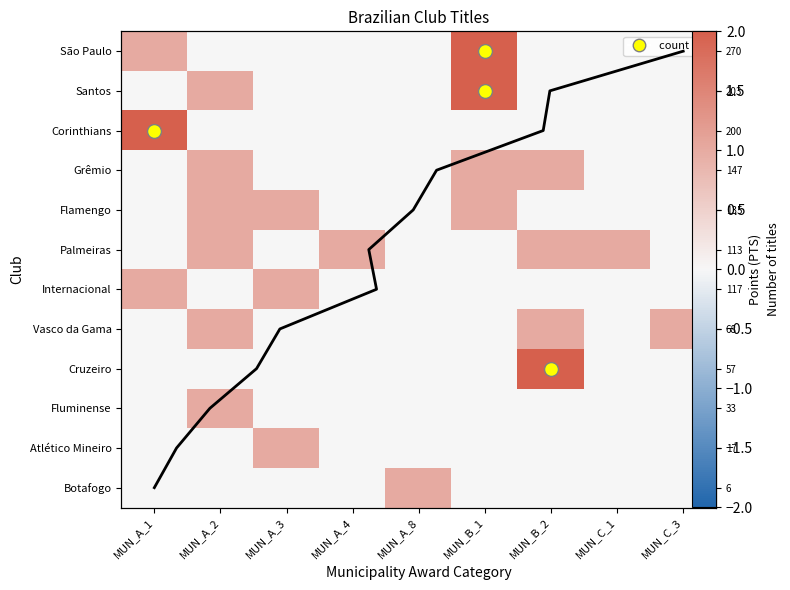

At MUN_C_1, list the series in order from largest to smallest.

Palmeiras, São Paulo, Santos, Corinthians, Grêmio, Flamengo, Internacional, Vasco da Gama, Cruzeiro, Fluminense, Atlético Mineiro, Botafogo